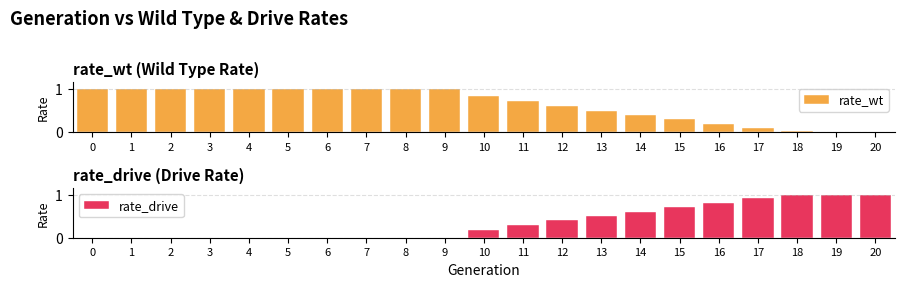

How many groups of bars are there?

21